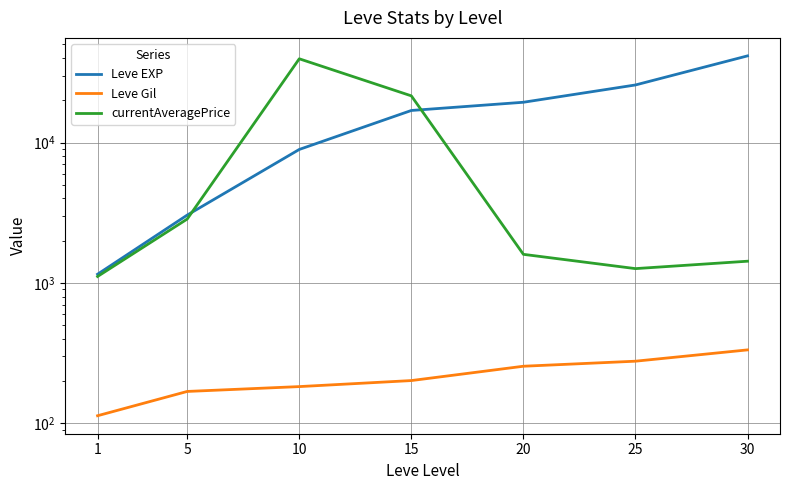

How many interior local valleys does the currentAveragePrice series have?

1